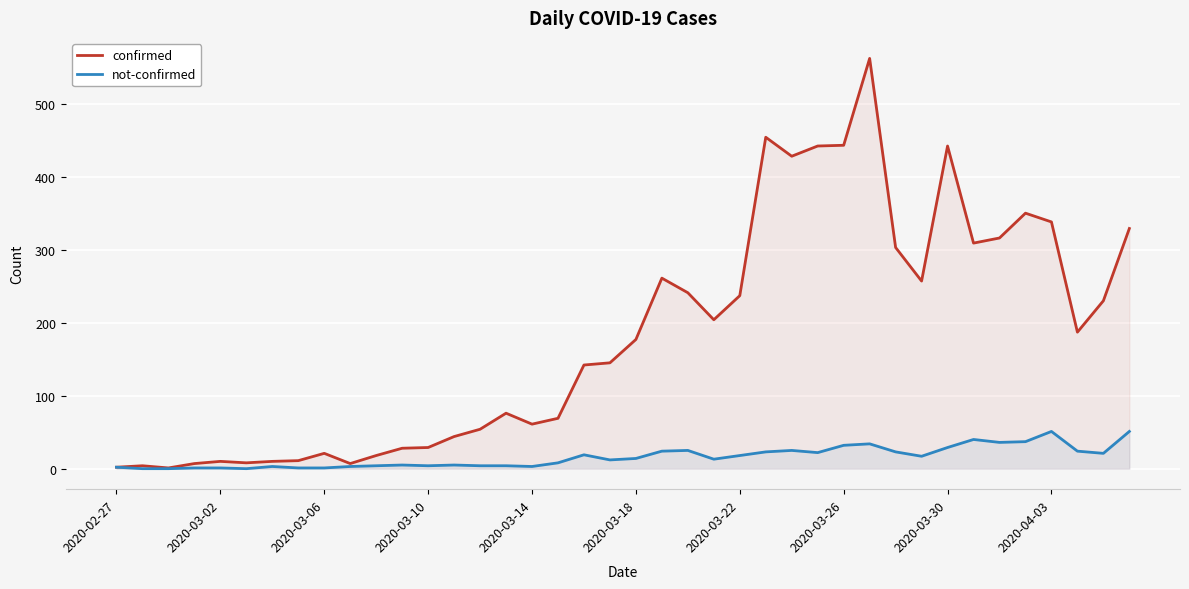

Where does the confirmed series first go above 177?

21